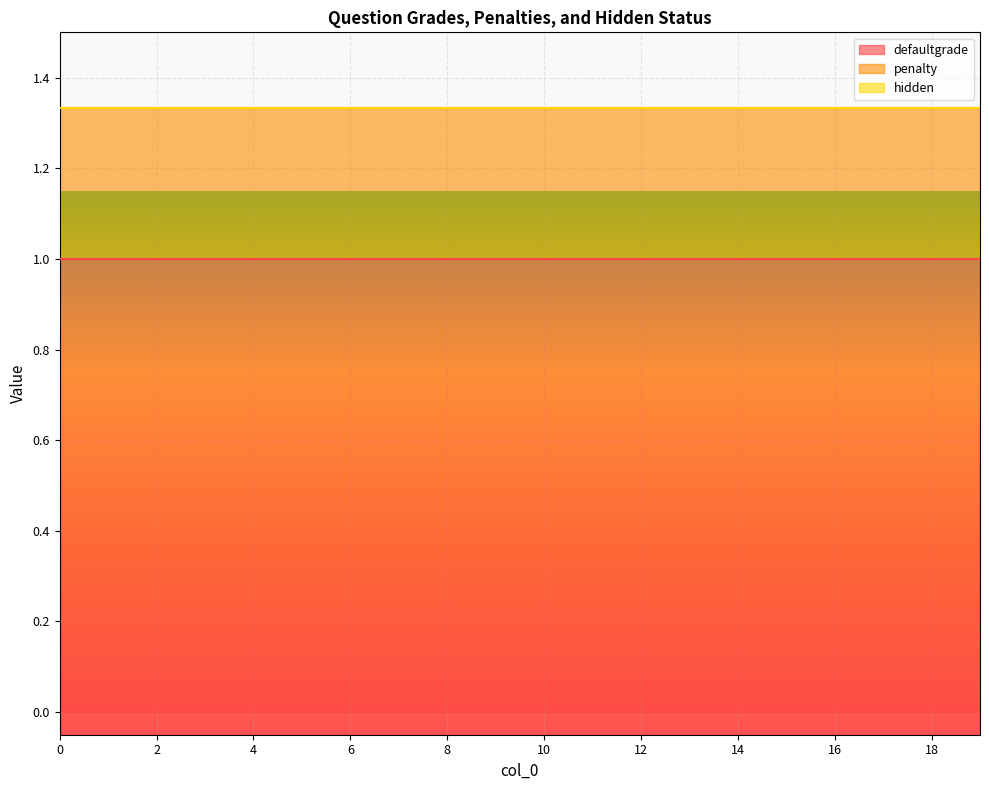

What is the lowest value of the defaultgrade series?

1.0